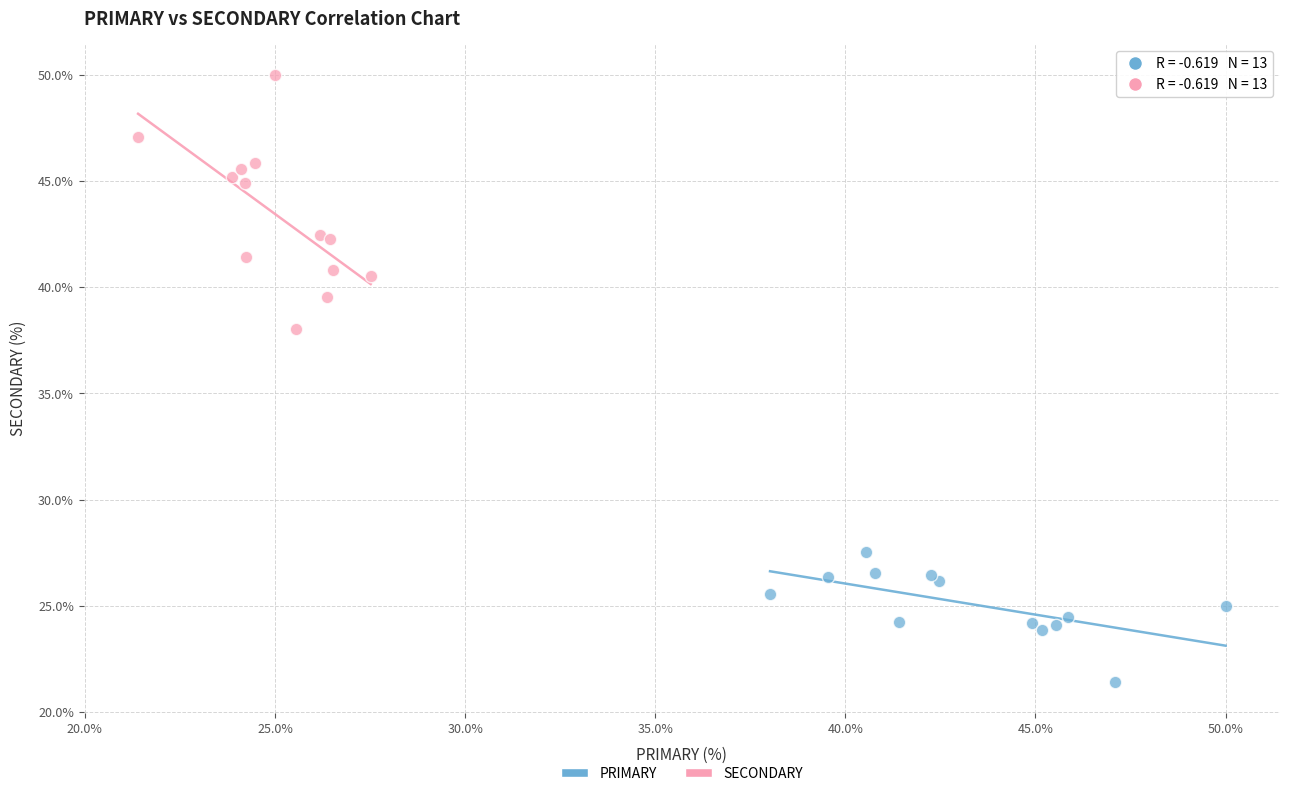

Which series has the largest Y range (max minus min)?

SECONDARY